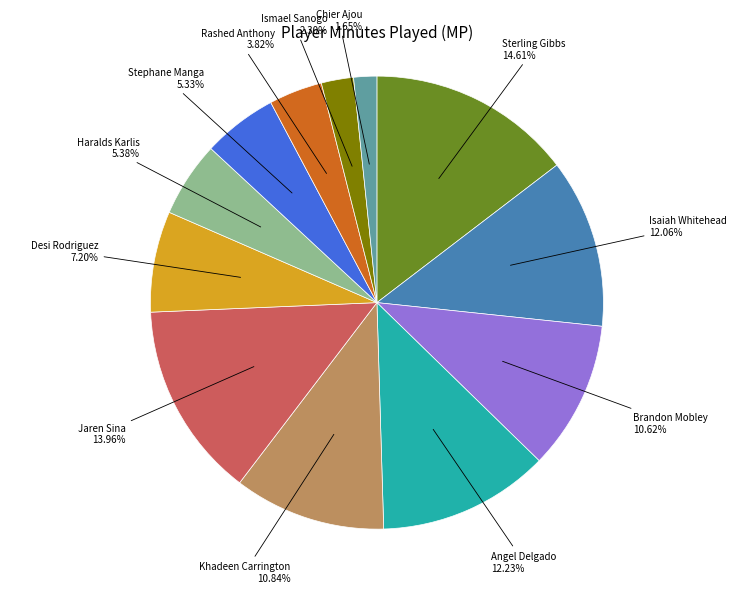

The Brandon Mobley slice represents 17% of the pie. True or false?

False